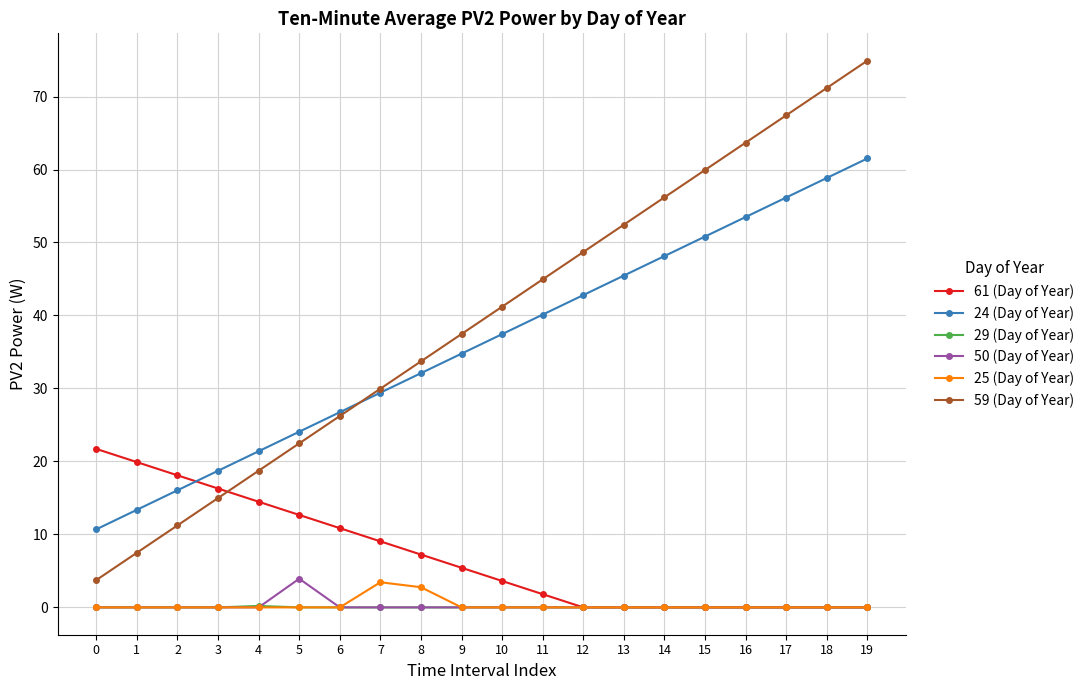

After their last crossing, which series has the higher values: 59 (Day of Year) or 24 (Day of Year)?

59 (Day of Year)